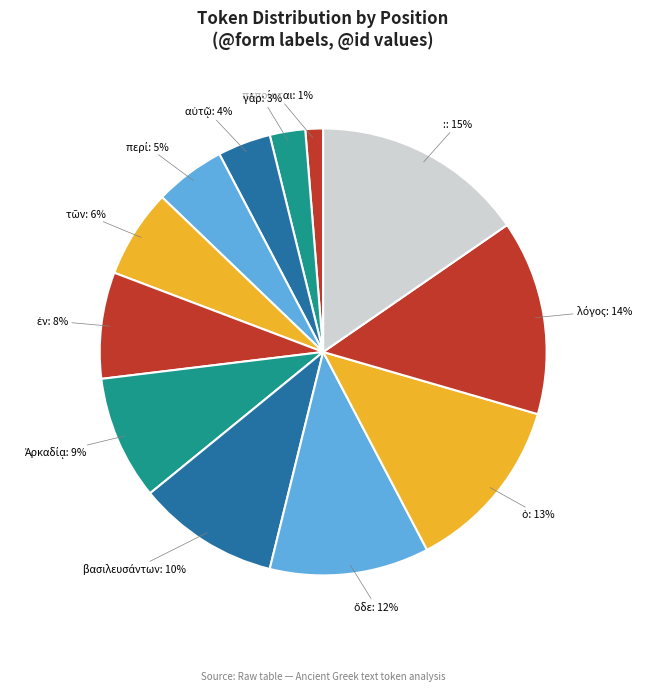

To the nearest percent, what portion does :: 15% represent?

15%